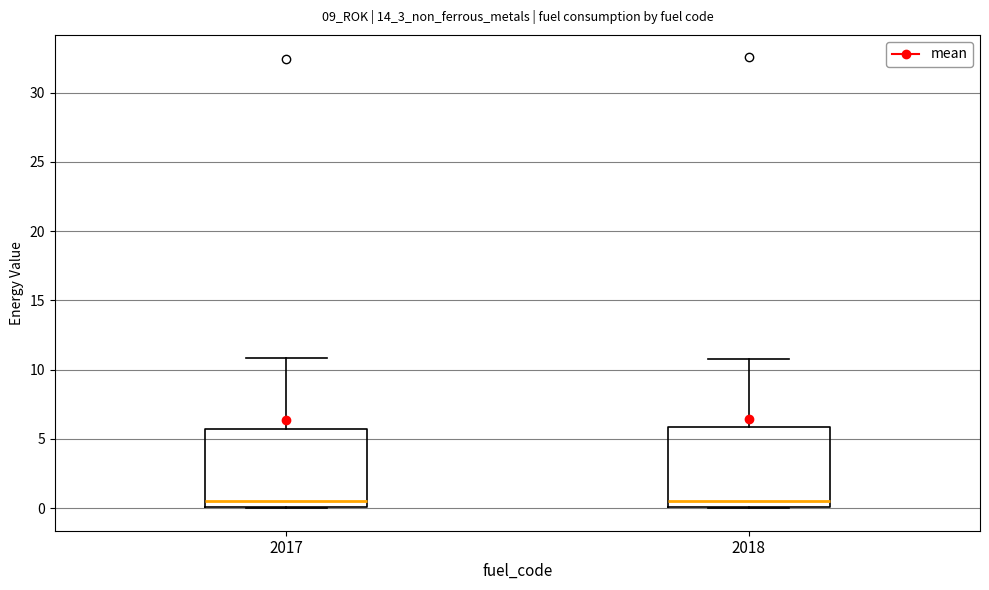

Reading left to right, transcribe this box plot: for each box, give where its median line is, the range the box spans, and where its two whiskers end, as read against the y-axis. The values are not printed on the chart, so give them approximately, as read against the axis.

2017: median 0.5, box 0.0 to 5.5, whiskers 0.0 to 11.0
2018: median 0.5, box 0.0 to 6.0, whiskers 0.0 to 11.0